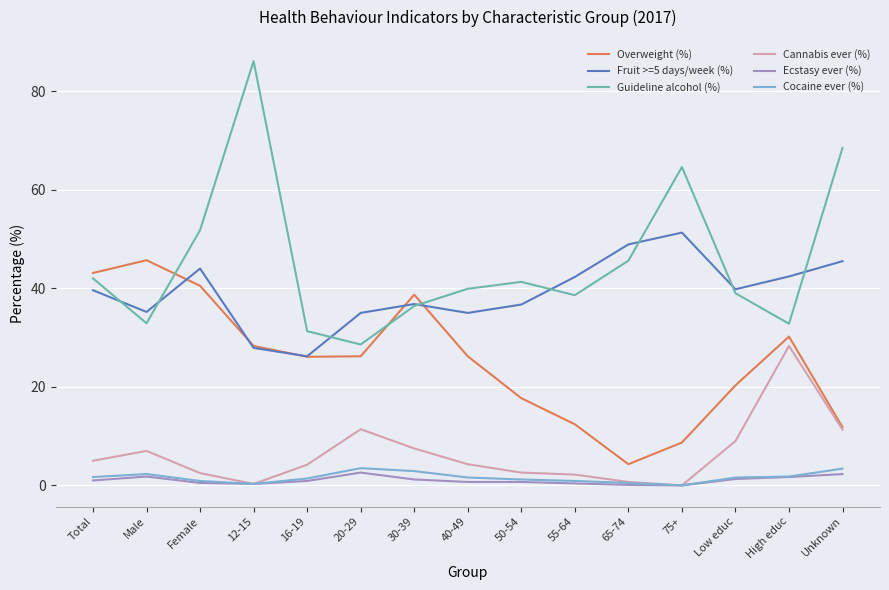

Is it true that Fruit >=5 days/week (%) equals 45.5 at Unknown?

True